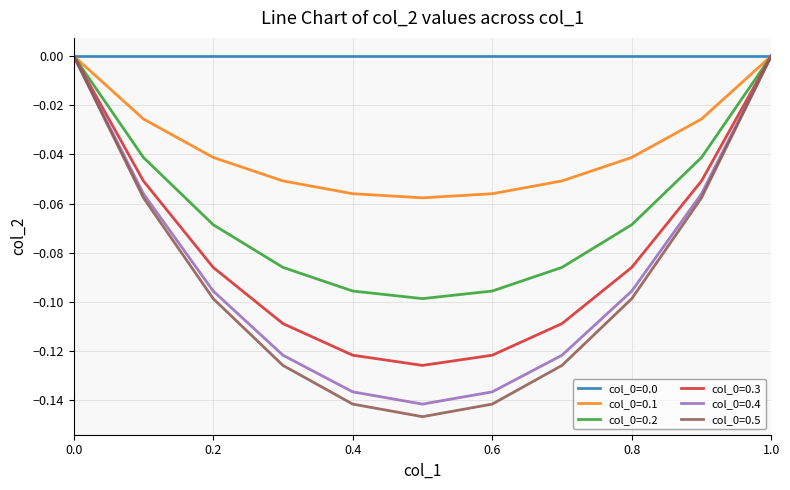

How many lines are shown in the chart?

6